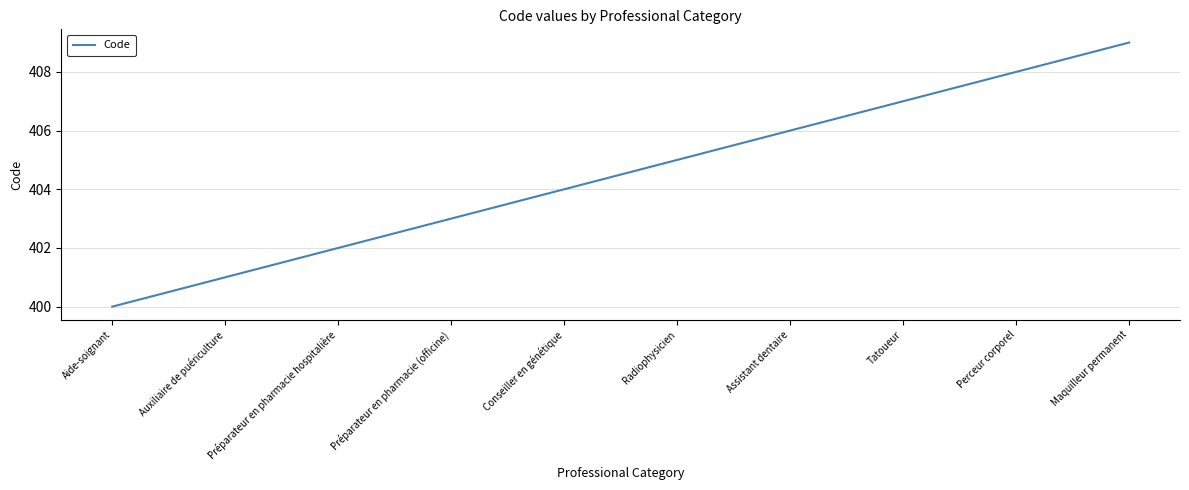

List the labels in order of value, smallest first.

Aide-soignant, Auxiliaire de puériculture, Préparateur en pharmacie hospitalière, Préparateur en pharmacie (officine), Conseiller en génétique, Radiophysicien, Assistant dentaire, Tatoueur, Perceur corporel, Maquilleur permanent